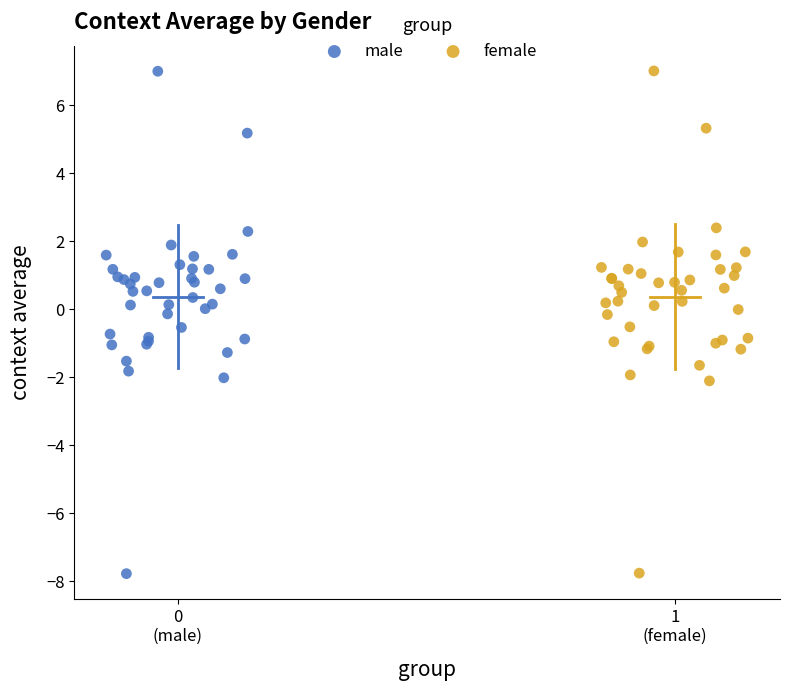

Which series has the largest Y range (max minus min)?

male